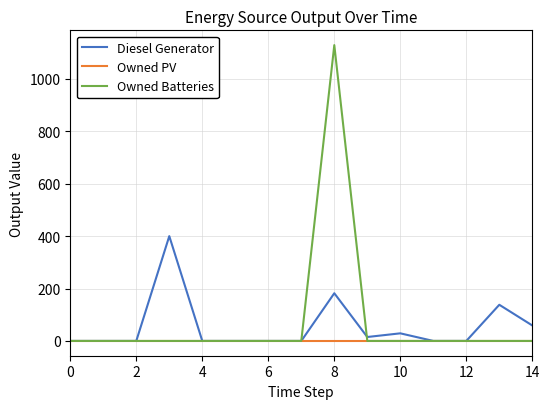

List the series in order of their peak value, lowest first.

Owned PV, Diesel Generator, Owned Batteries